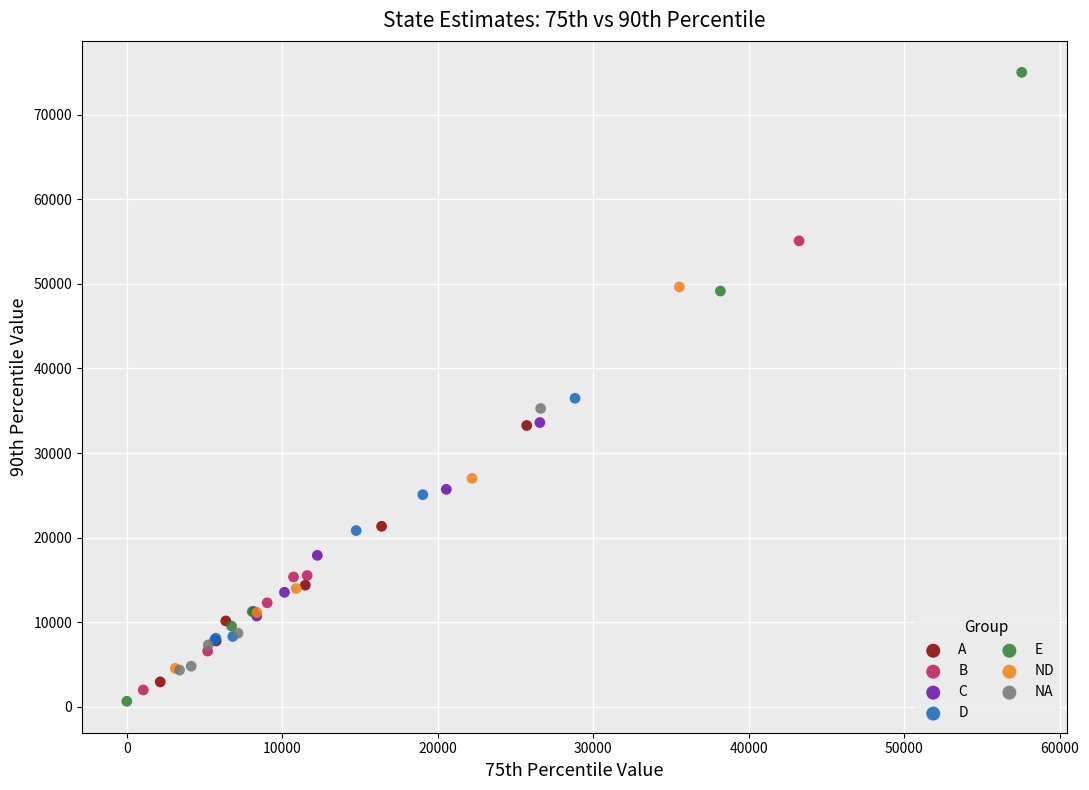

Which series has the largest Y range (max minus min)?

E